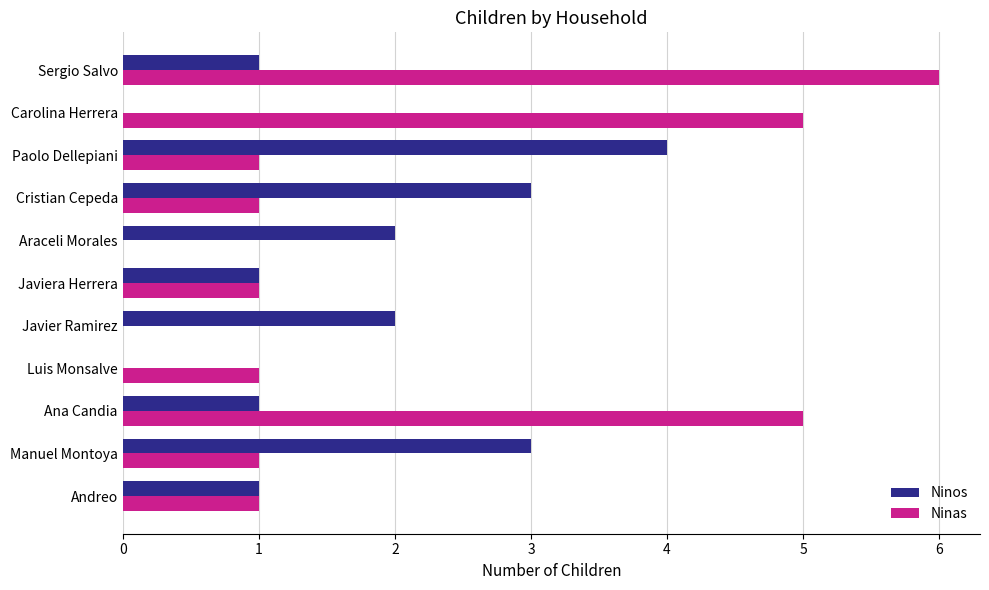

True or false: Ninas has a value of 2 at Cristian Cepeda.

False